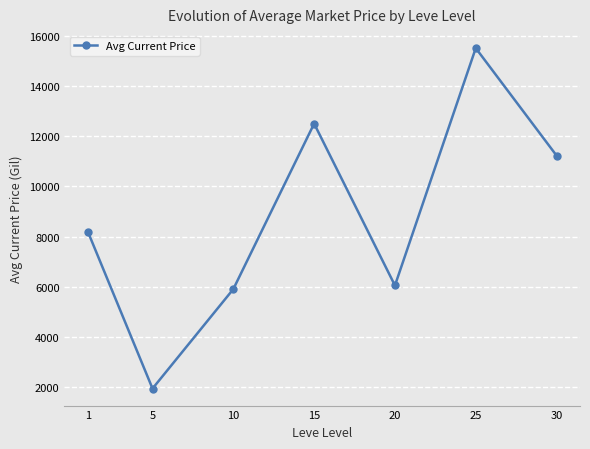

At which label is the value closest to 8724?

1